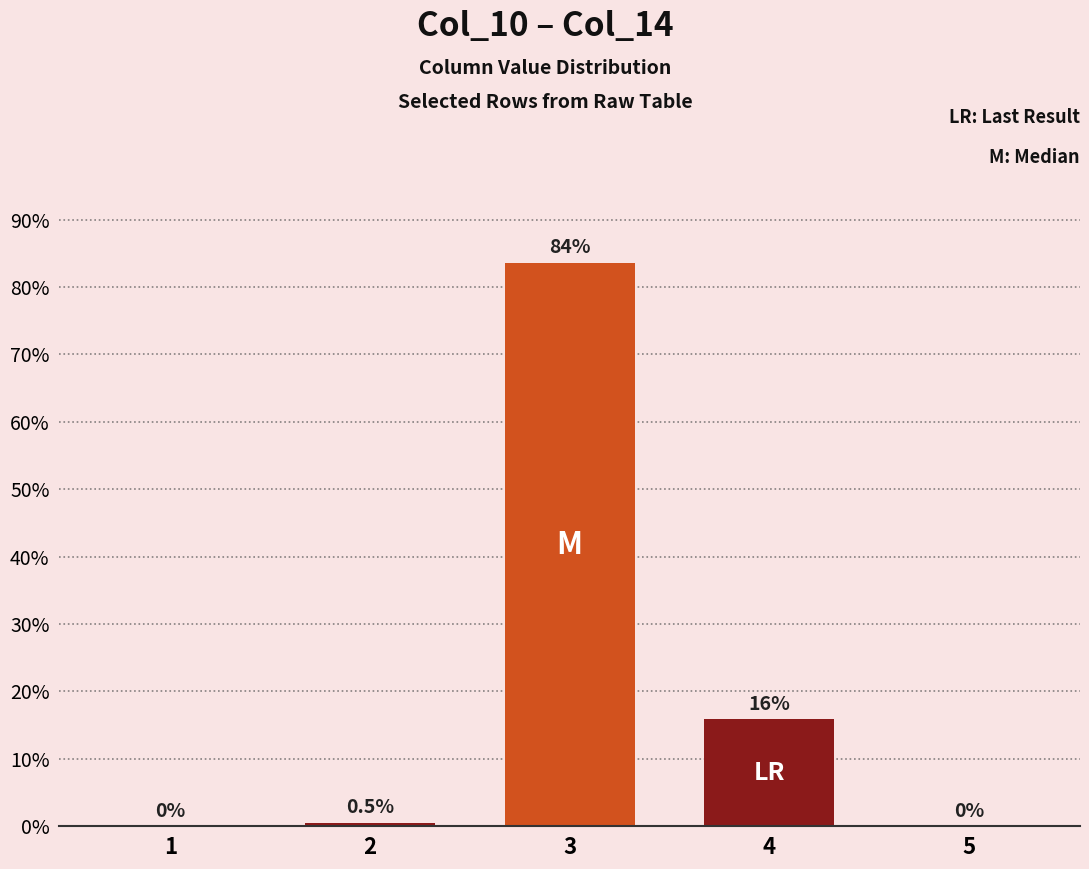

Where is the data nearest to the value 41?

4